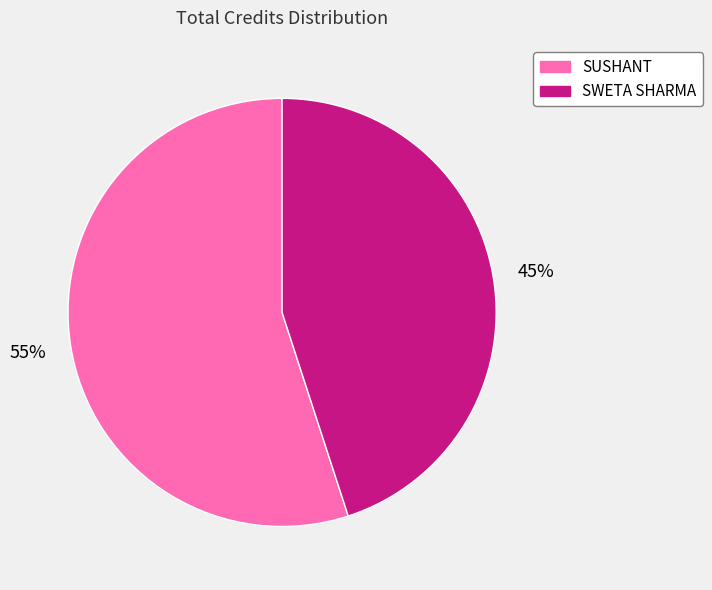

Which category has the smallest portion of the pie?

SWETA SHARMA